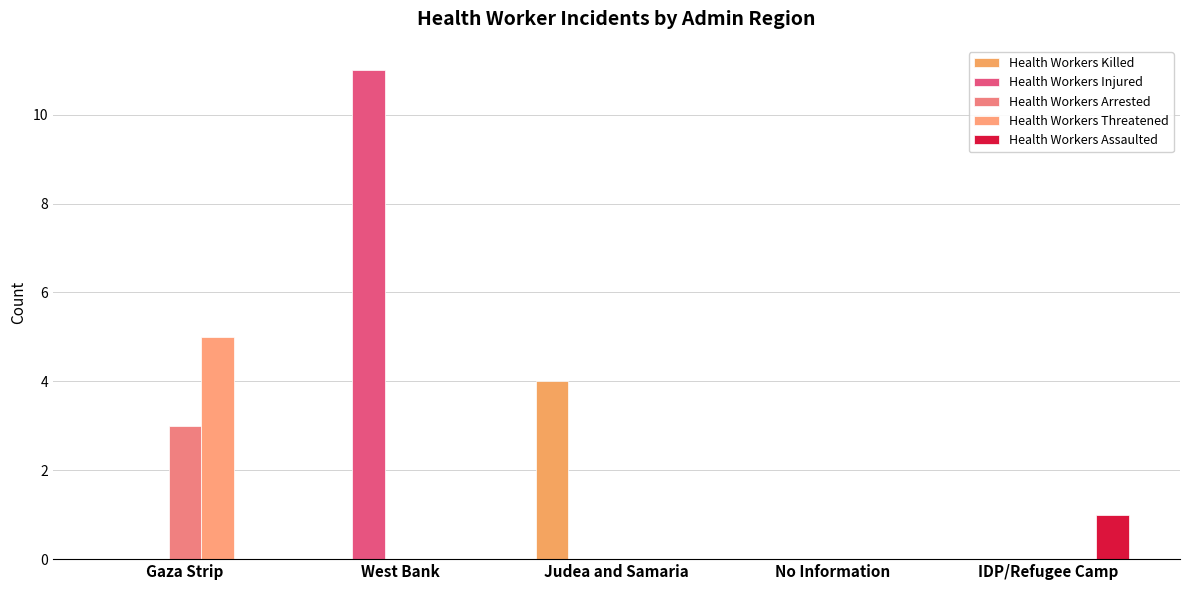

Reading right to left, what are all the values shown in this chart?

Health Workers Killed: IDP/Refugee Camp=0	No Information=0	Judea and Samaria=4	West Bank=0	Gaza Strip=0
Health Workers Injured: IDP/Refugee Camp=0	No Information=0	Judea and Samaria=0	West Bank=11	Gaza Strip=0
Health Workers Arrested: IDP/Refugee Camp=0	No Information=0	Judea and Samaria=0	West Bank=0	Gaza Strip=3
Health Workers Threatened: IDP/Refugee Camp=0	No Information=0	Judea and Samaria=0	West Bank=0	Gaza Strip=5
Health Workers Assaulted: IDP/Refugee Camp=1	No Information=0	Judea and Samaria=0	West Bank=0	Gaza Strip=0